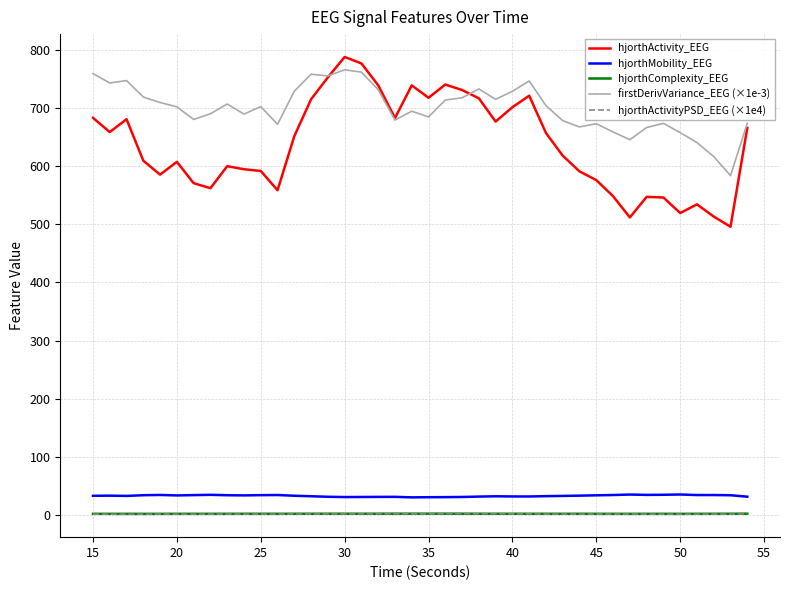

True or false: firstDerivVariance_EEG (×1e-3) and hjorthActivityPSD_EEG (×1e4) cross at least once.

False